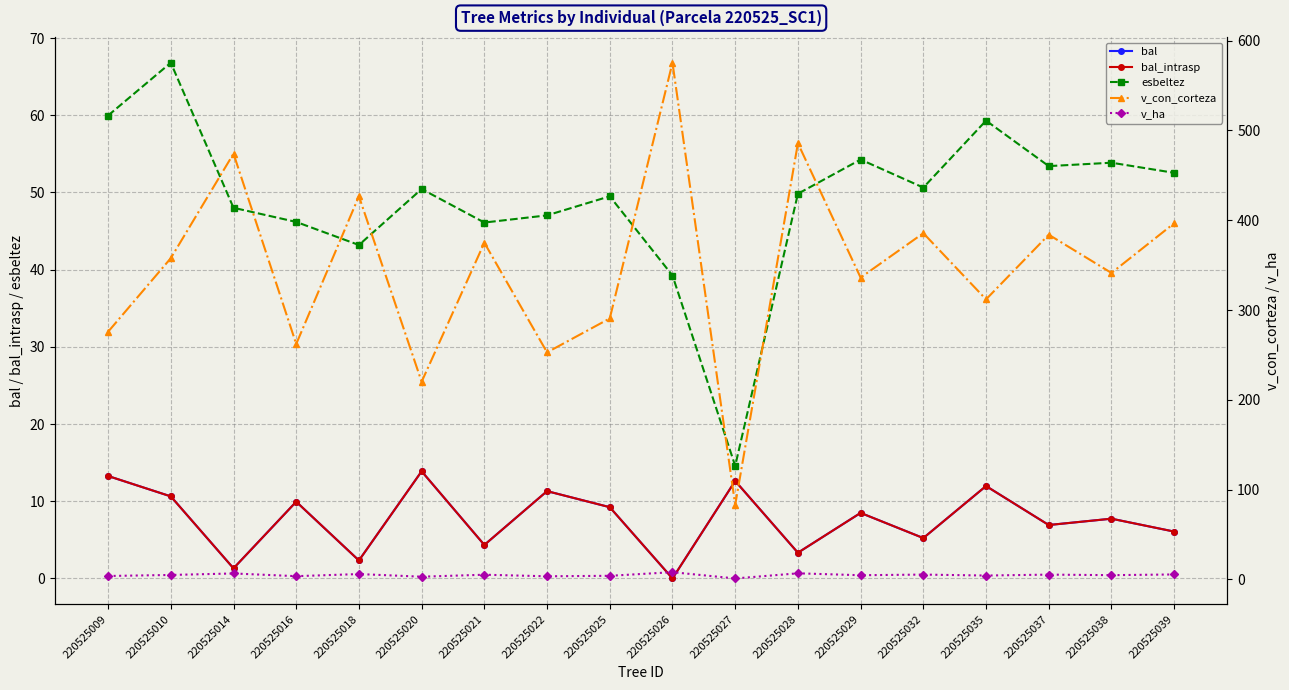

Read the bal_intrasp value at 220525010.

10.6